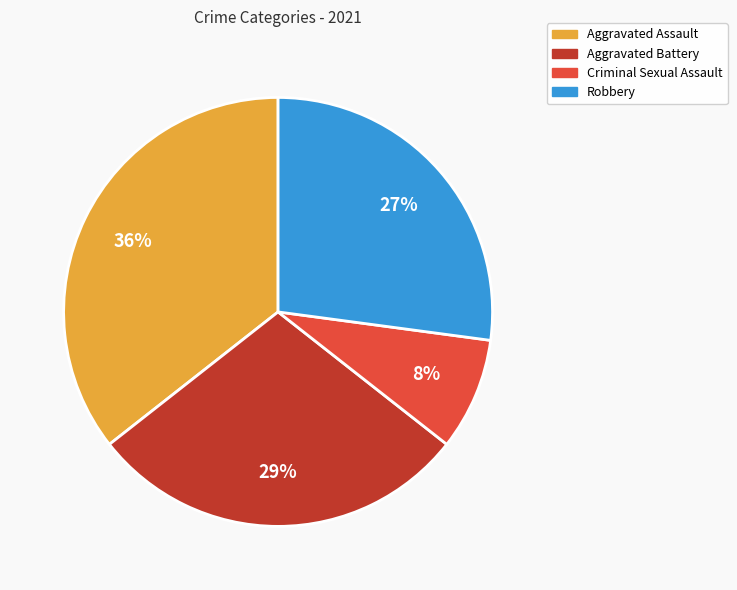

What is the ratio of the value at Aggravated Assault to the value at Robbery?

1.3